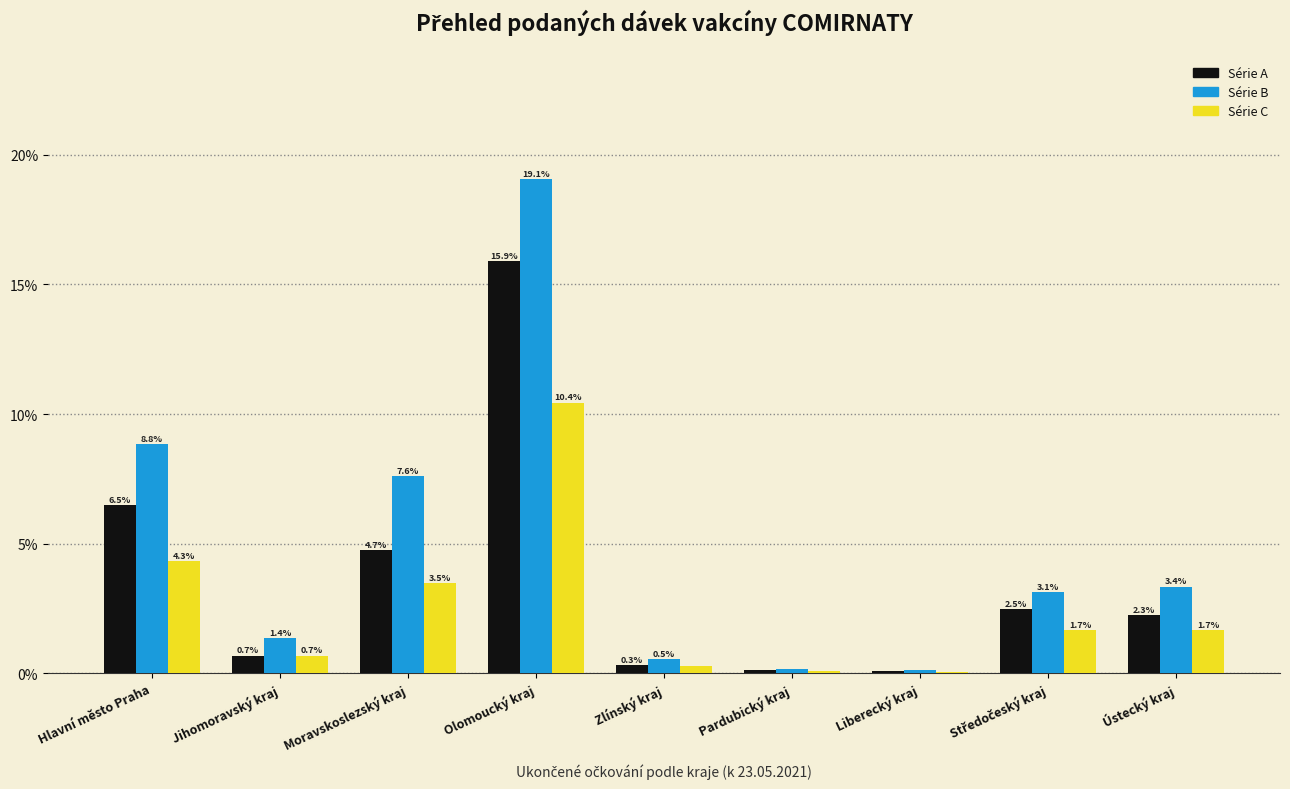

Which series has the largest total across all categories?

Série B